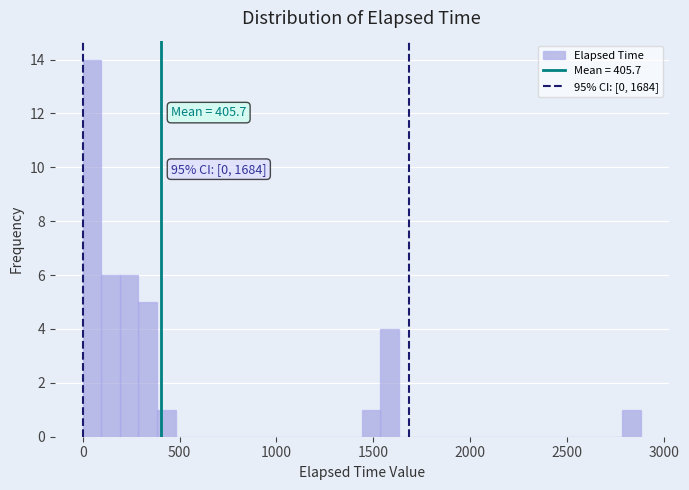

Around what value on the x-axis is the tallest bar? Give the approximate position of its centre, as read against the axis.

50